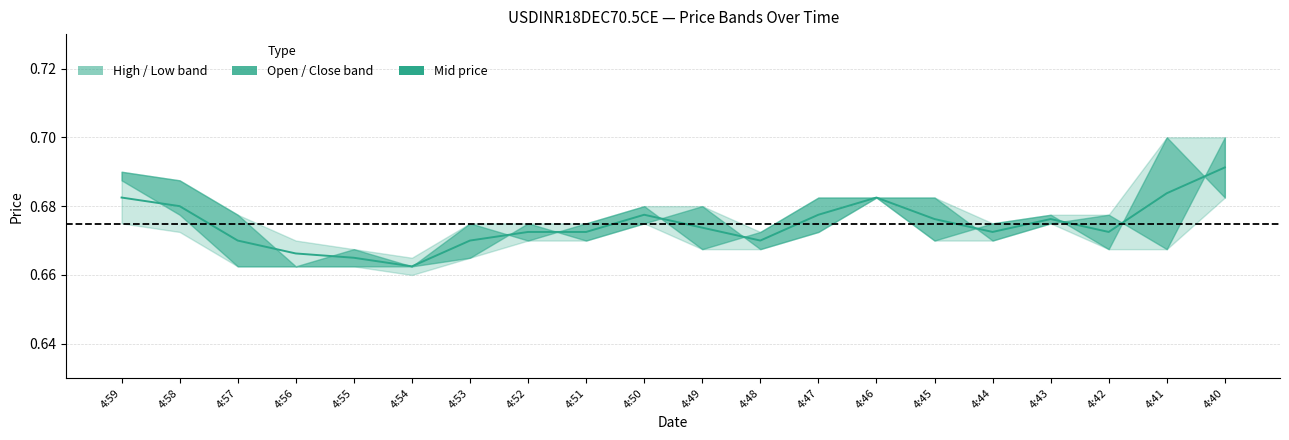

Reading left to right, list all the values displayed in this chart.

High: 4:59=0.7	4:58=0.7	4:57=0.7	4:56=0.7	4:55=0.7	4:54=0.7	4:53=0.7	4:52=0.7	4:51=0.7	4:50=0.7	4:49=0.7	4:48=0.7	4:47=0.7	4:46=0.7	4:45=0.7	4:44=0.7	4:43=0.7	4:42=0.7	4:41=0.7	4:40=0.7
Close: 4:59=0.7	4:58=0.7	4:57=0.7	4:56=0.7	4:55=0.7	4:54=0.7	4:53=0.7	4:52=0.7	4:51=0.7	4:50=0.7	4:49=0.7	4:48=0.7	4:47=0.7	4:46=0.7	4:45=0.7	4:44=0.7	4:43=0.7	4:42=0.7	4:41=0.7	4:40=0.7
Open: 4:59=0.7	4:58=0.7	4:57=0.7	4:56=0.7	4:55=0.7	4:54=0.7	4:53=0.7	4:52=0.7	4:51=0.7	4:50=0.7	4:49=0.7	4:48=0.7	4:47=0.7	4:46=0.7	4:45=0.7	4:44=0.7	4:43=0.7	4:42=0.7	4:41=0.7	4:40=0.7
Low: 4:59=0.7	4:58=0.7	4:57=0.7	4:56=0.7	4:55=0.7	4:54=0.7	4:53=0.7	4:52=0.7	4:51=0.7	4:50=0.7	4:49=0.7	4:48=0.7	4:47=0.7	4:46=0.7	4:45=0.7	4:44=0.7	4:43=0.7	4:42=0.7	4:41=0.7	4:40=0.7